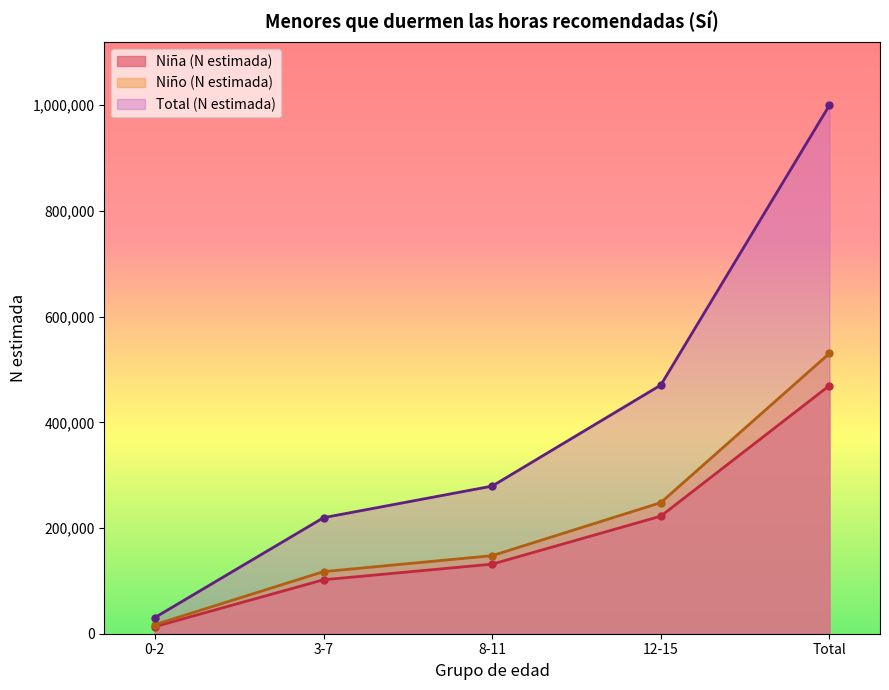

What is the difference between the maximum and second lowest values in the Total (N estimada) series?

780321